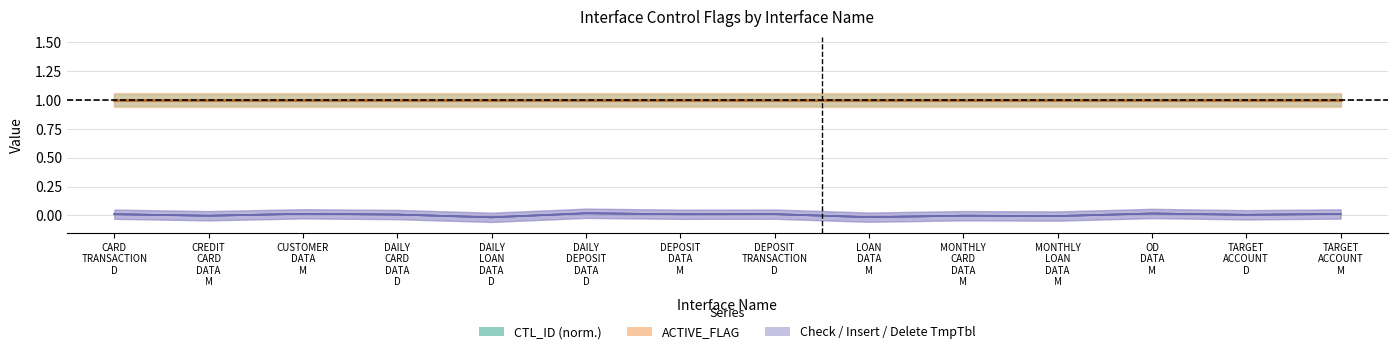

At which category is the sum across all series the highest?

DAILY
DEPOSIT
DATA
D